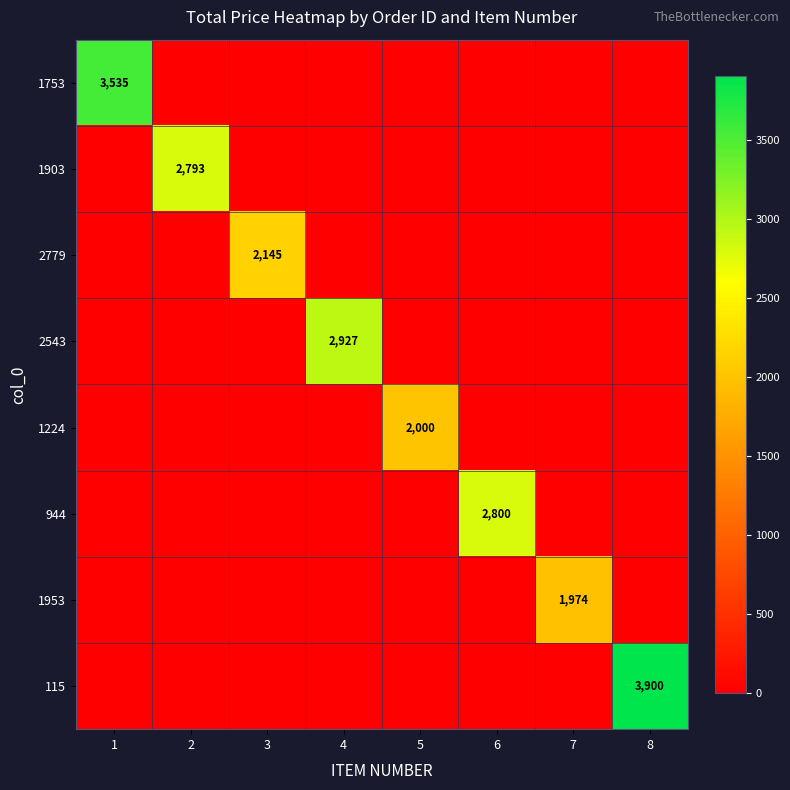

Where is 1903 nearest to the value 1396?

1